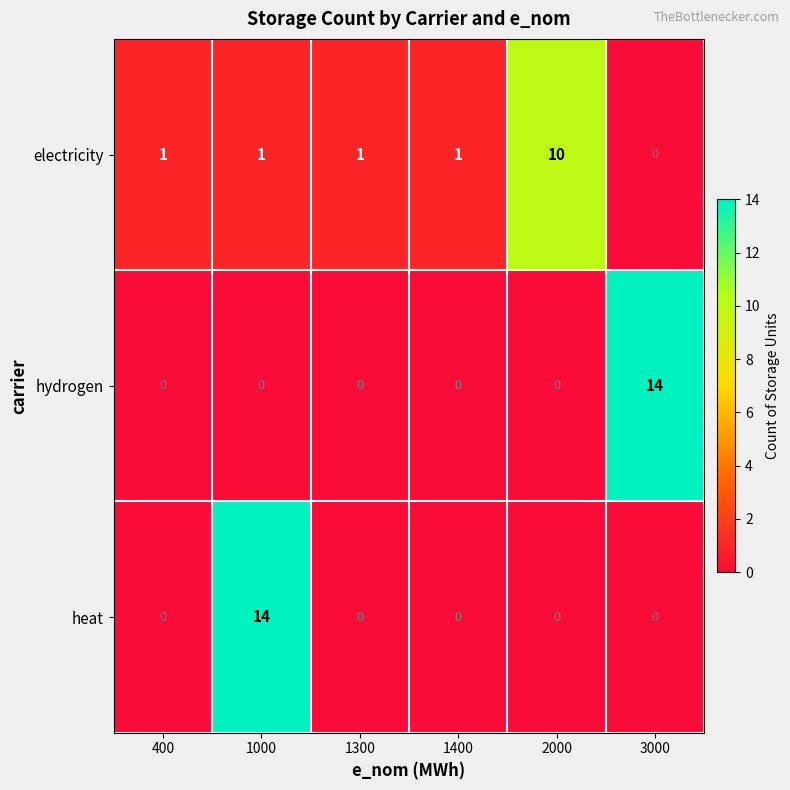

Reading left to right, extract all data points from this chart.

electricity: 1	1	1	1	10	0
hydrogen: 0	0	0	0	0	14
heat: 0	14	0	0	0	0